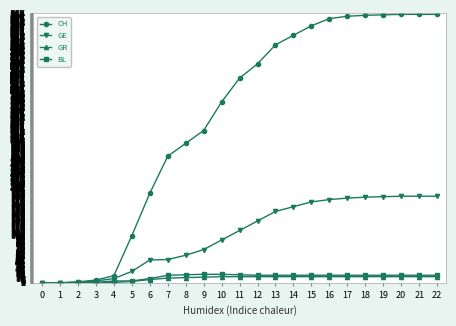

Which series changed the most between 9 and 21?

CH